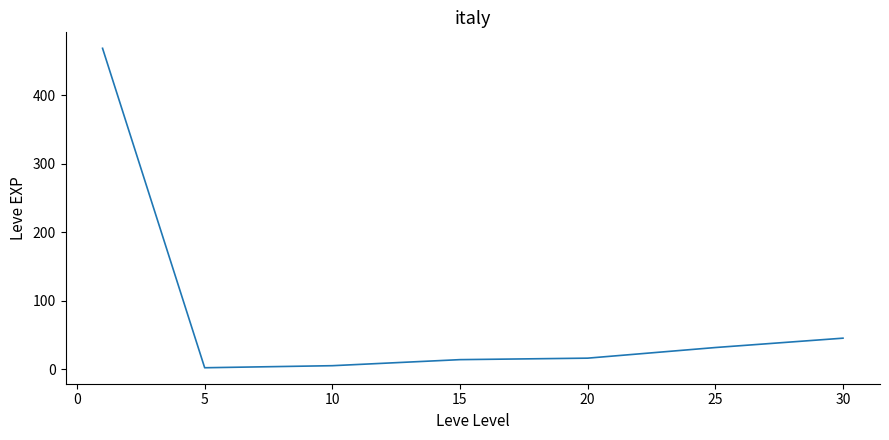

What is the sum of all values?

584.0